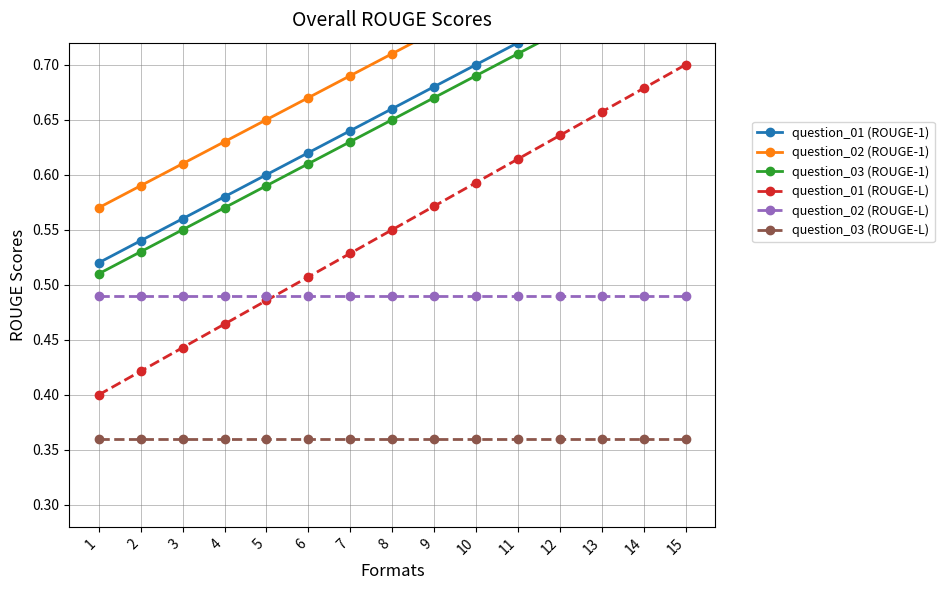

Is it true that question_02 (ROUGE-L) equals 0.5 at 1?

True